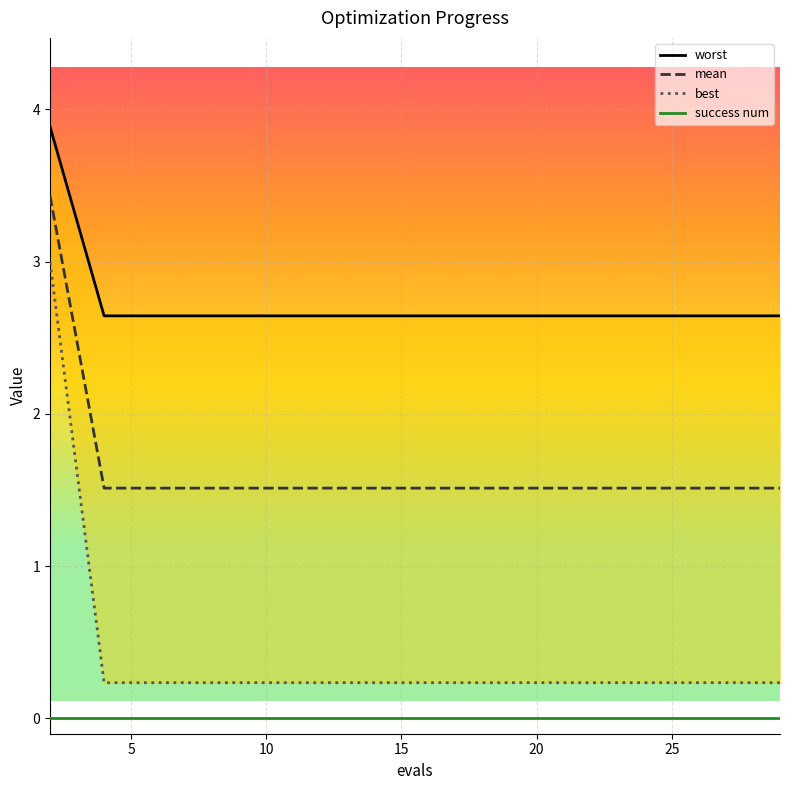

How many data points does each series have?

15